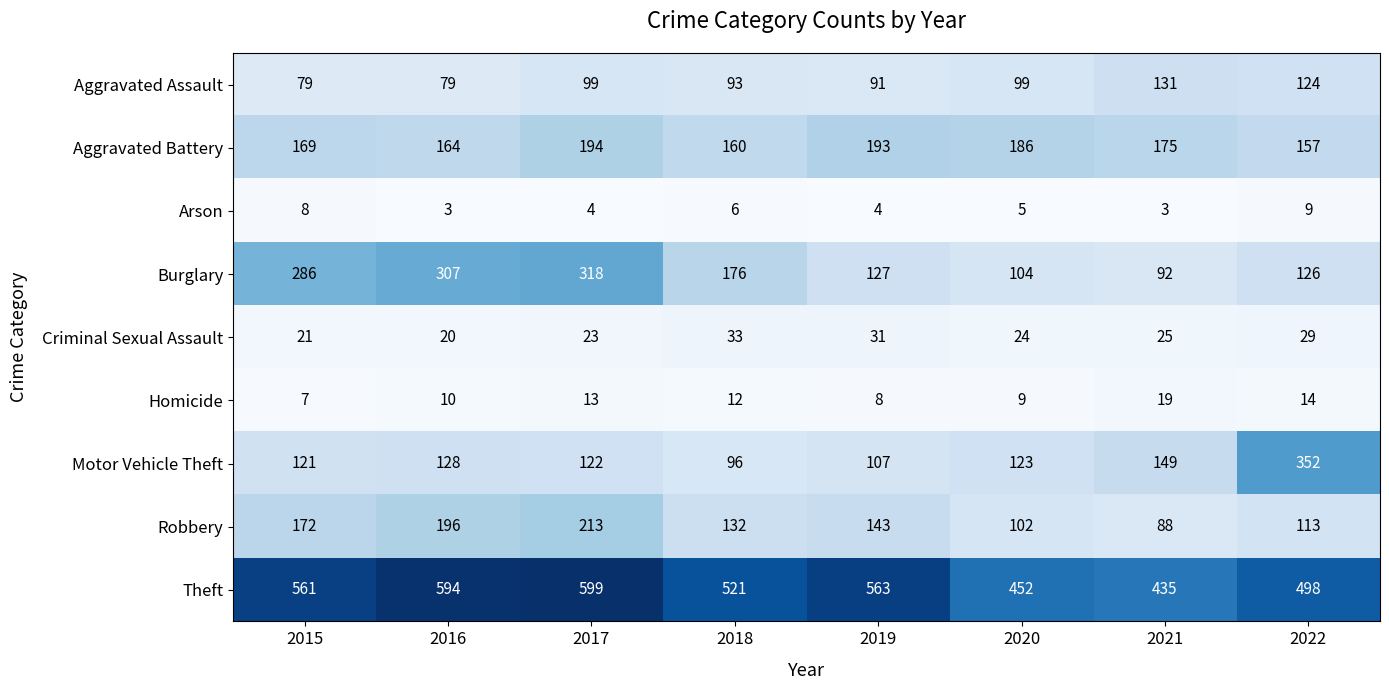

What is the spread (max minus min) of values at 2019?

559